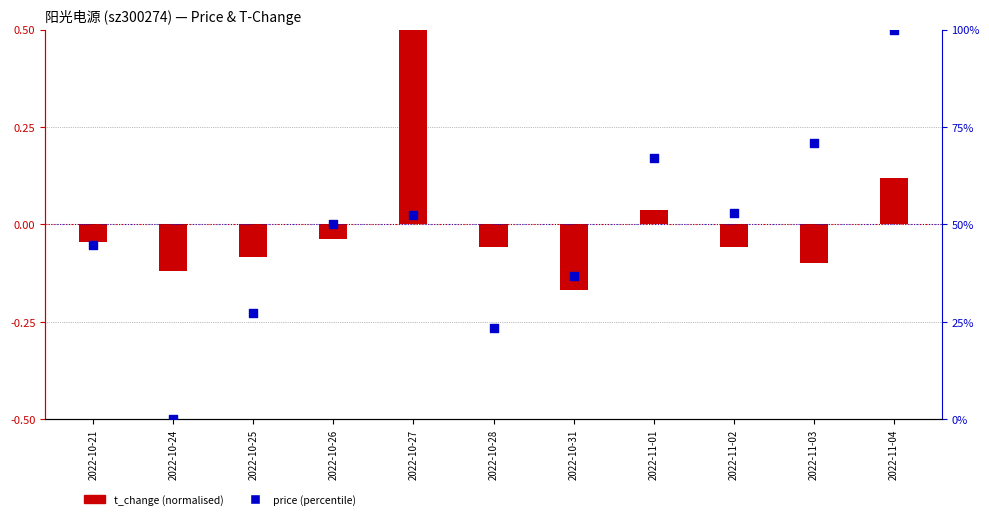

Which series has the widest spread of Y values?

price (percentile)